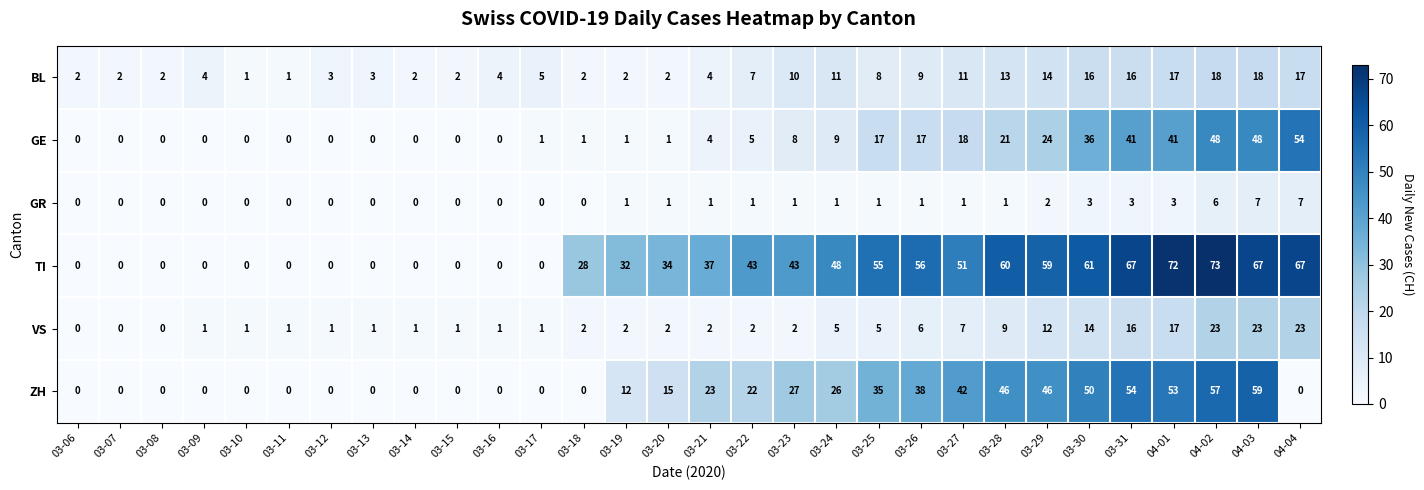

How many distinct data groups are displayed?

6